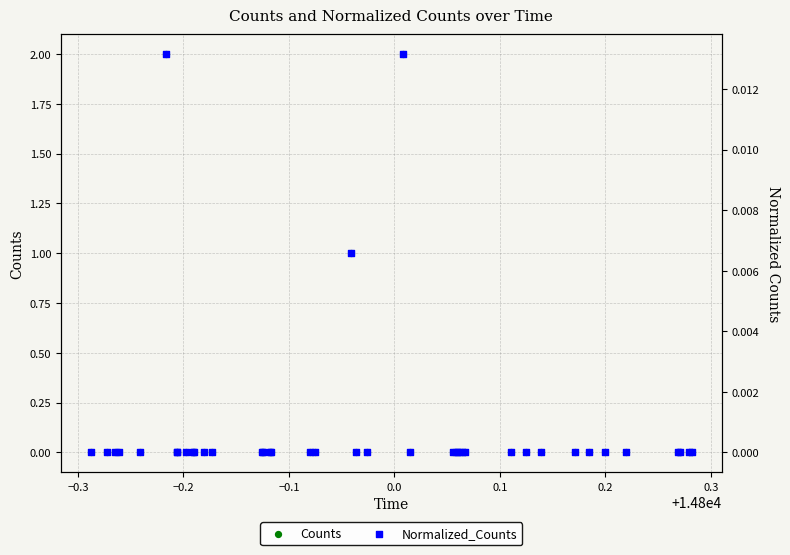

Which series has the largest total across all categories?

Counts